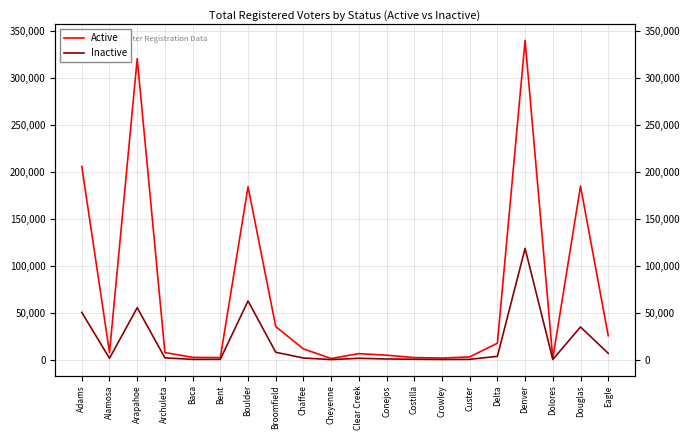

What position from the left is Conejos?

12